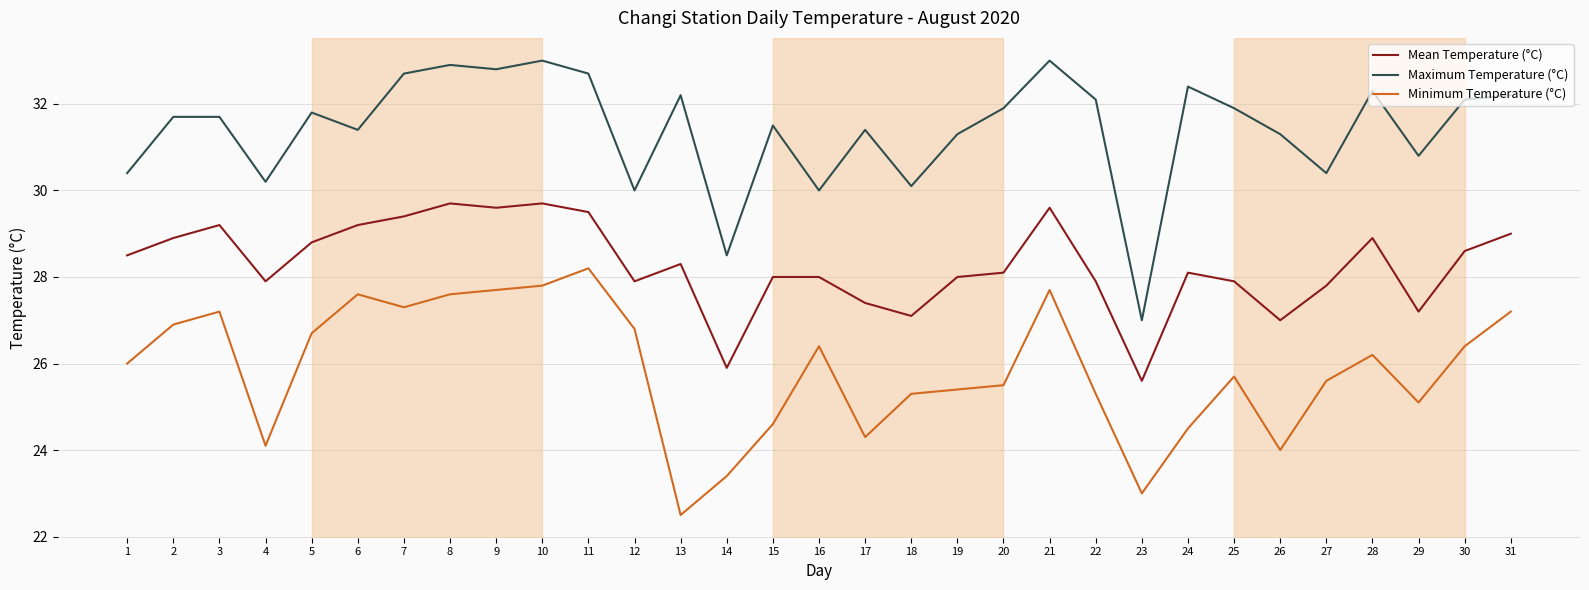

What is the total value across all series at 12?

84.7